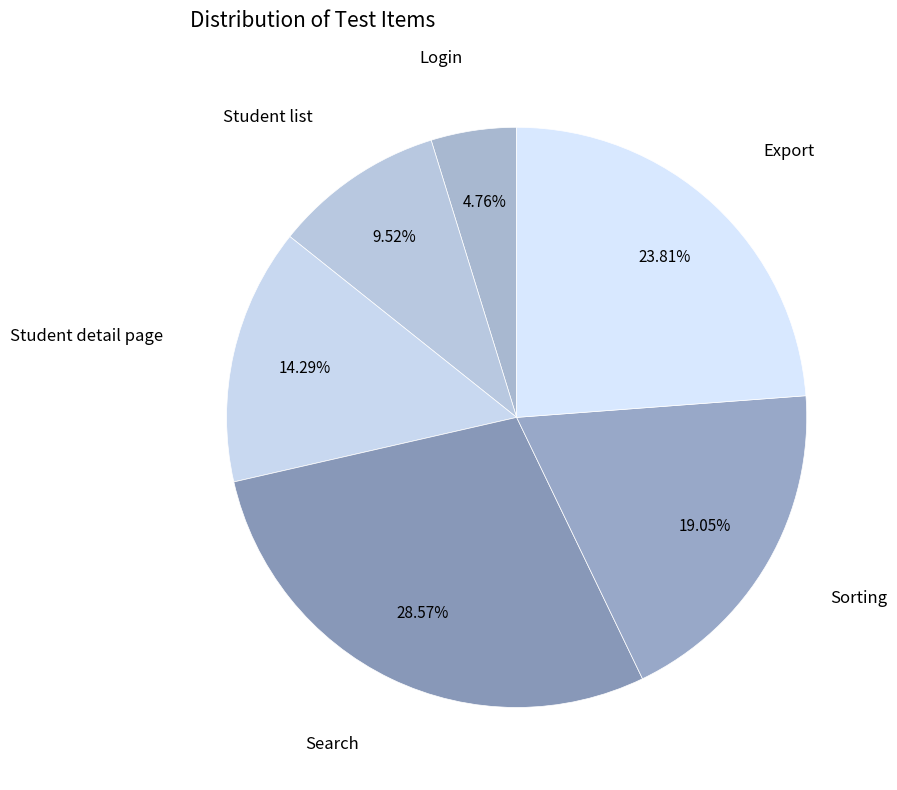

Count the number of slices in the pie.

6